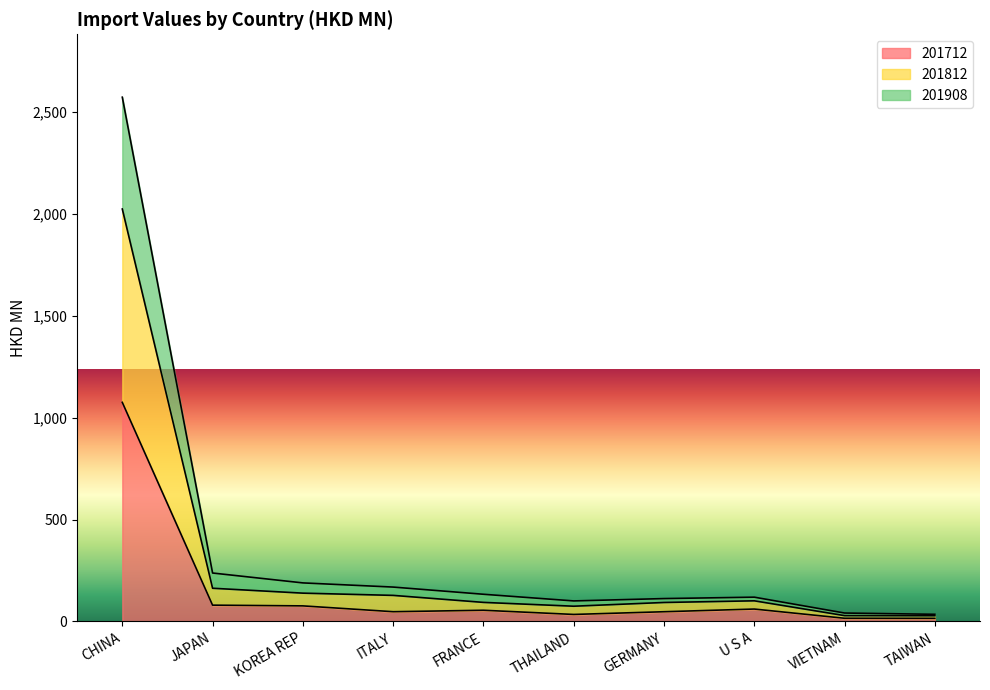

What is the sum of all 201908 values?

3712.5